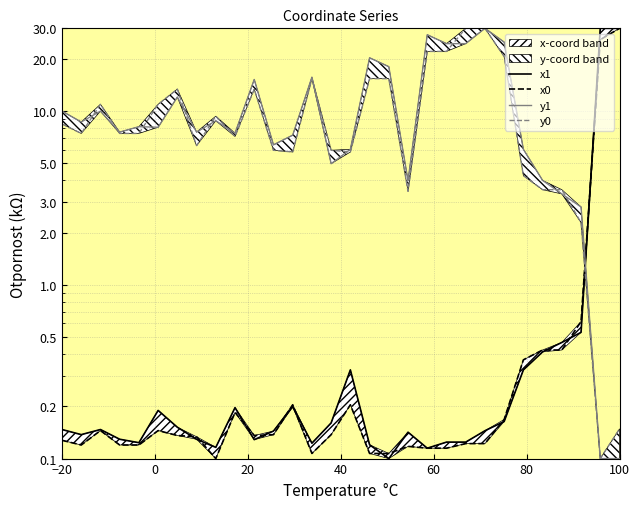

In y1, how many points are lower than both neighbors (excluding endpoints)?

8